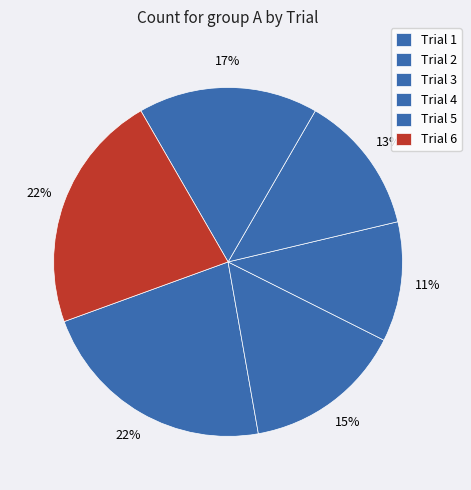

Is the sum of Trial 3 and Trial 1 greater than half?

No